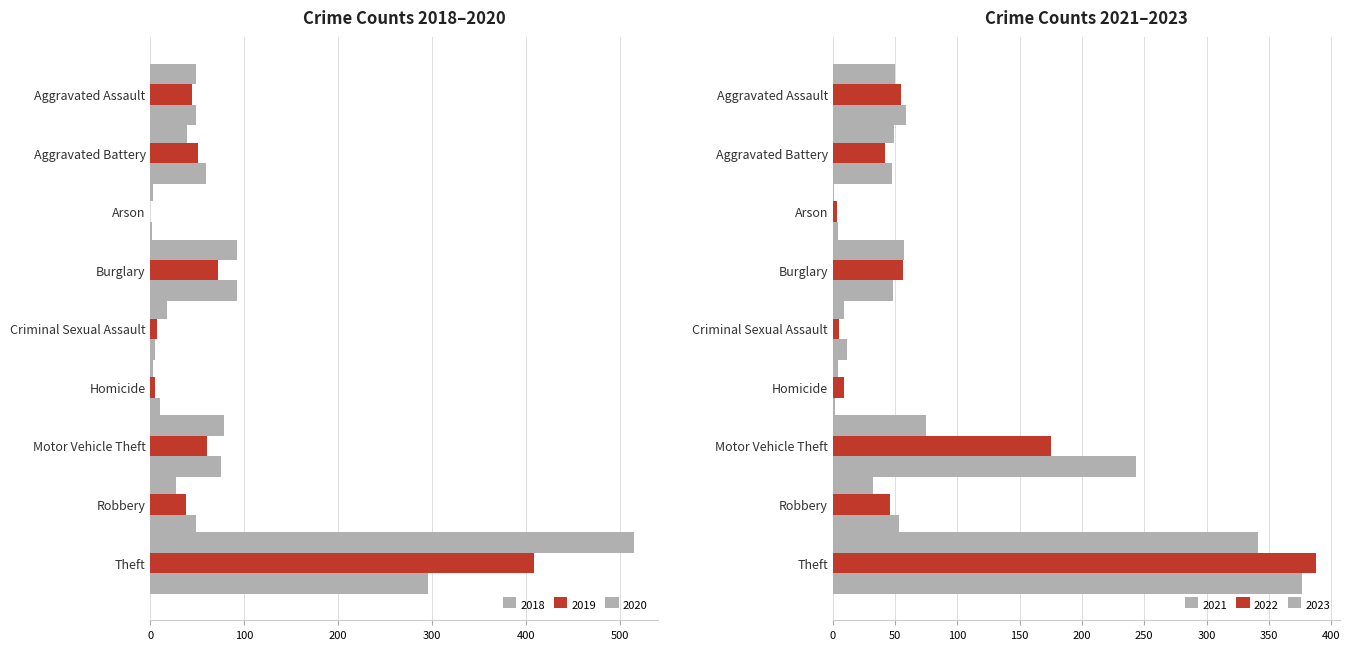

True or false: 2022 has a value of 3 at Arson.

True